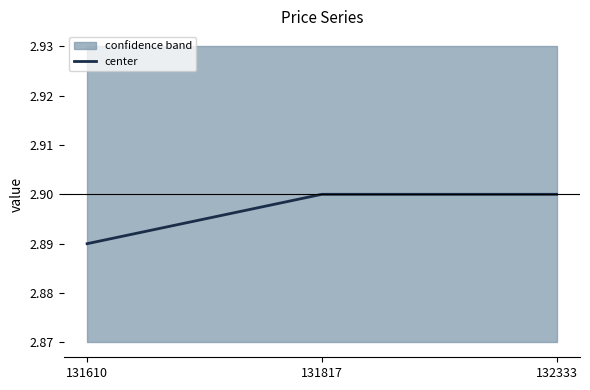

Rank the categories by value from lowest to highest.

131610, 131817, 132333